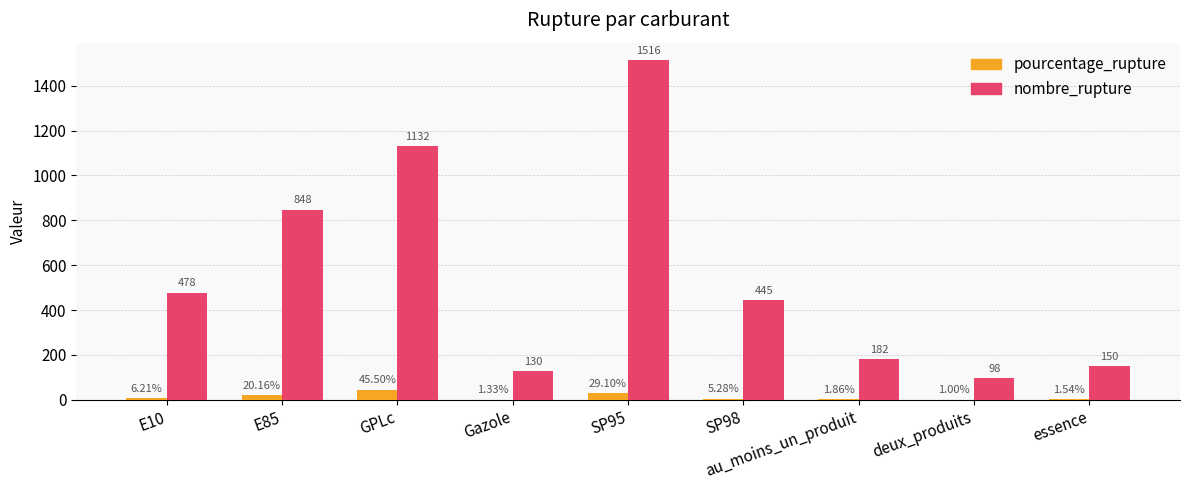

At which category is the sum across all series the highest?

SP95